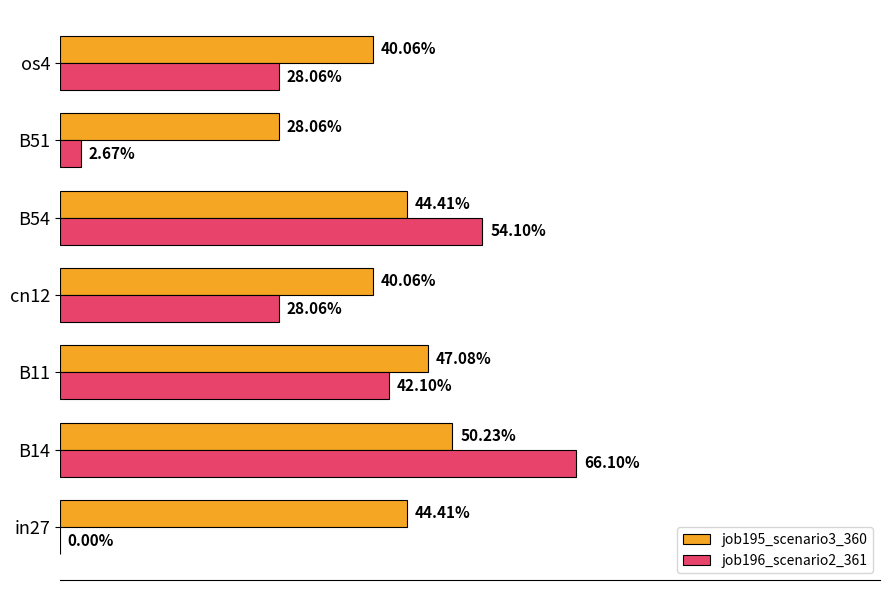

What are all the series names shown in the legend?

job195_scenario3_360, job196_scenario2_361